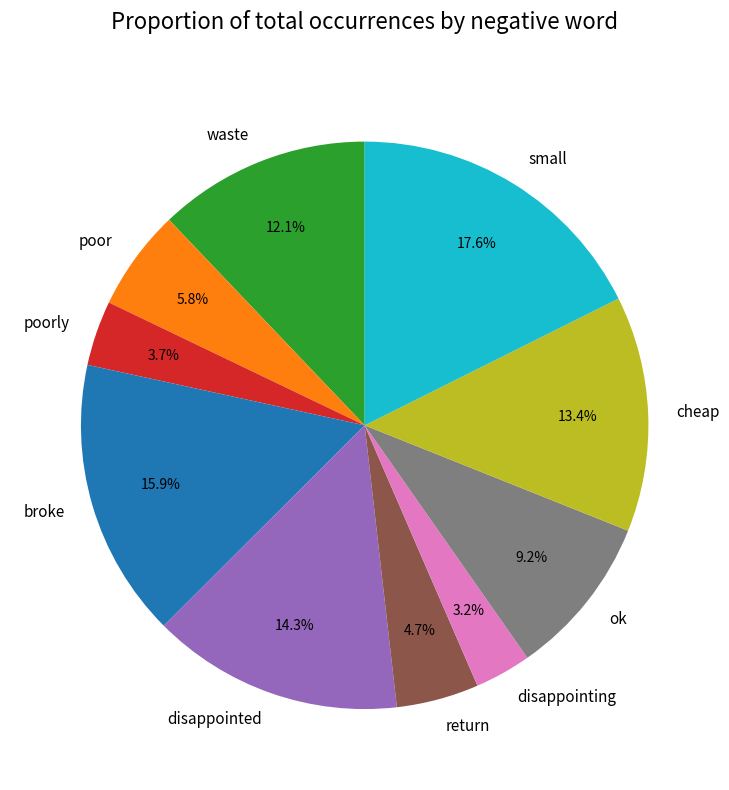

How many segments does this pie chart have?

10